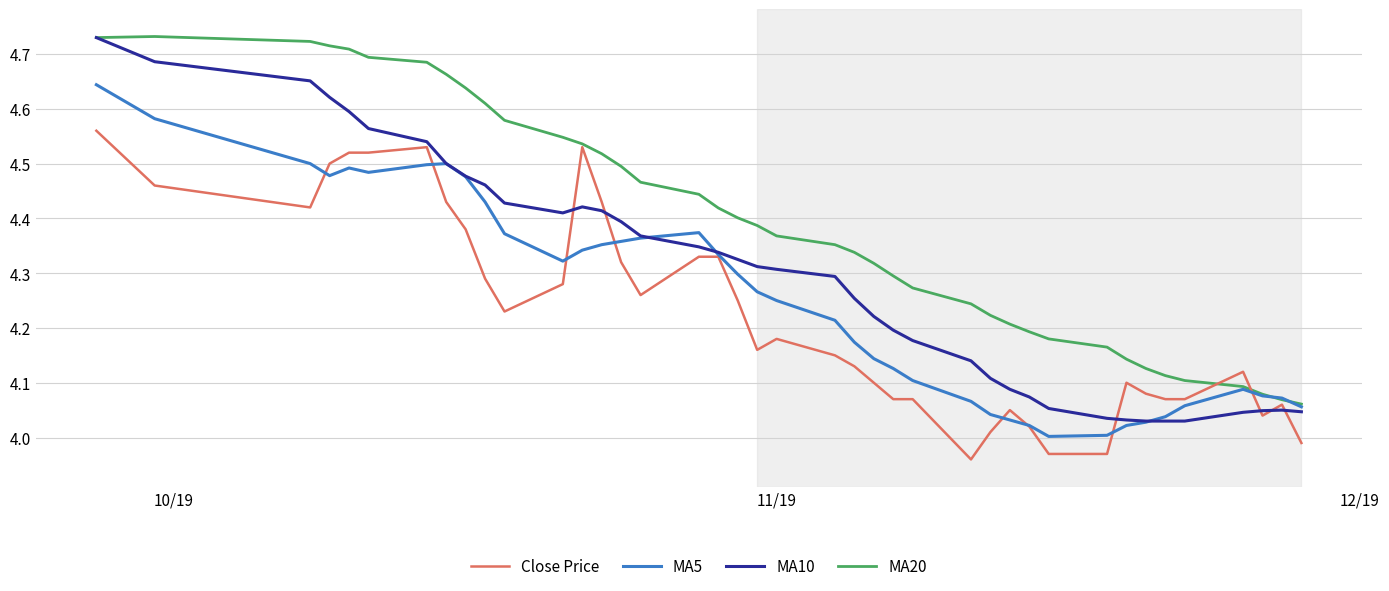

Which series has the largest range (max minus min)?

MA10